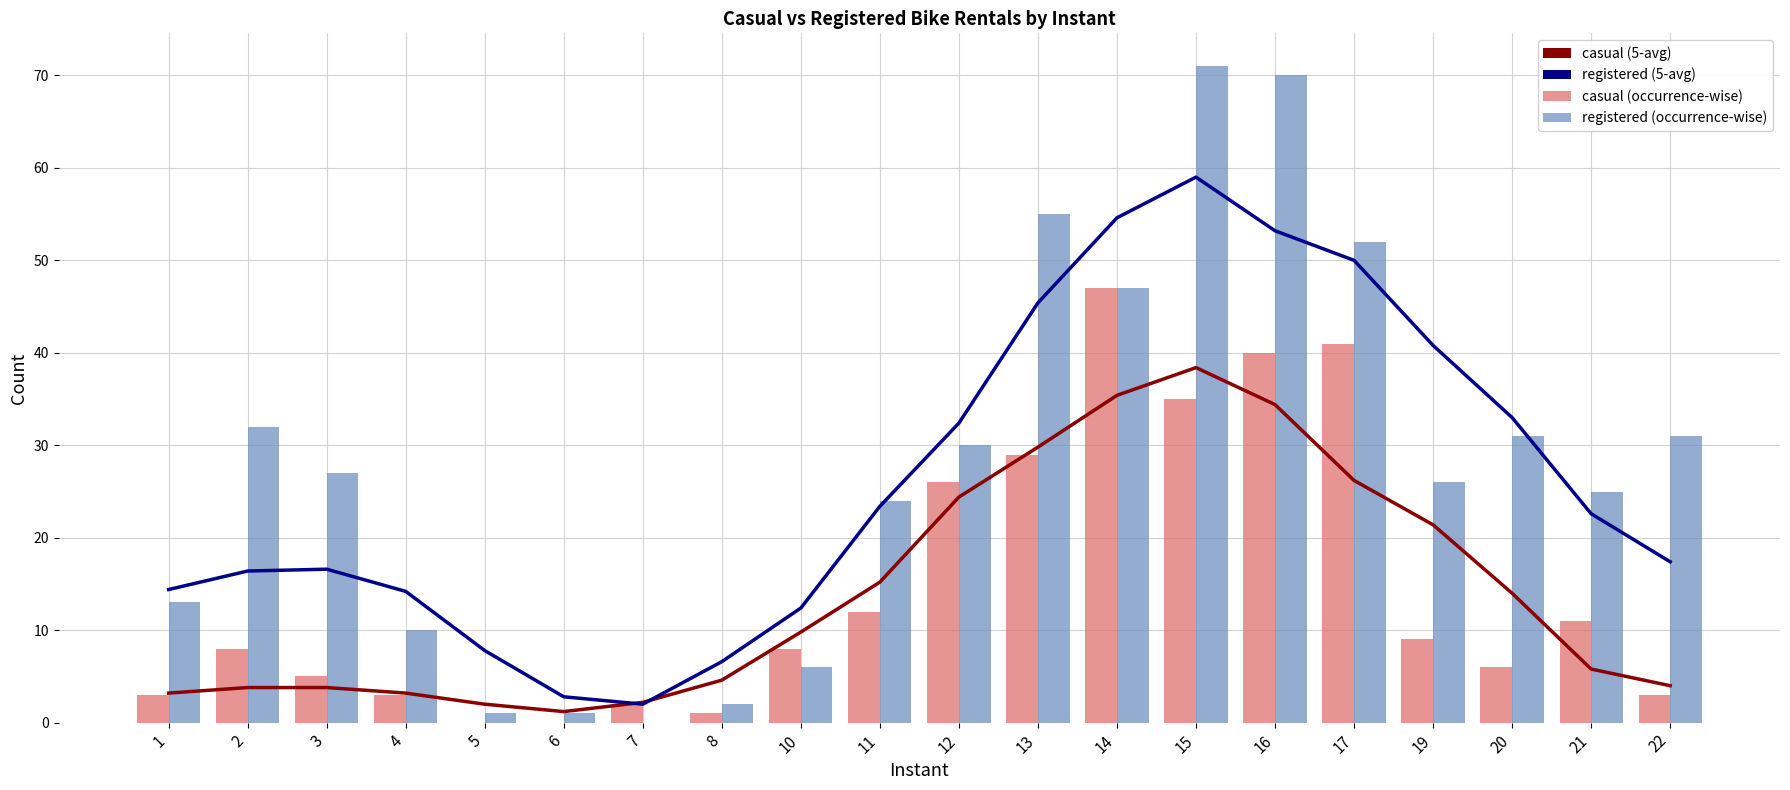

At which category is the sum across all series the highest?

15